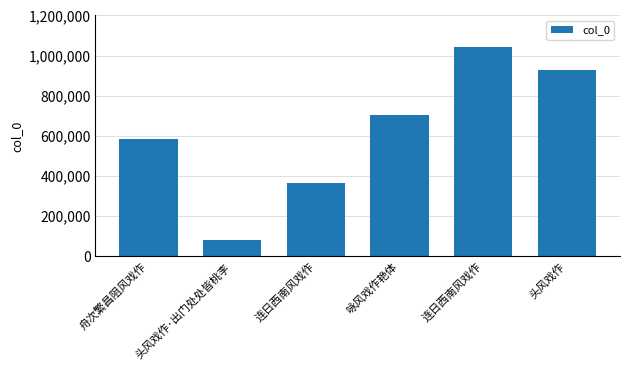

Reading left to right, what are all the values shown in this chart?

舟次繁昌阻风戏作=586610	头风戏作·出门处处皆桃李=82384	连日西南风戏作=366642	咏风戏作艳体=706555	连日西南风戏作=1041937	头风戏作=928546